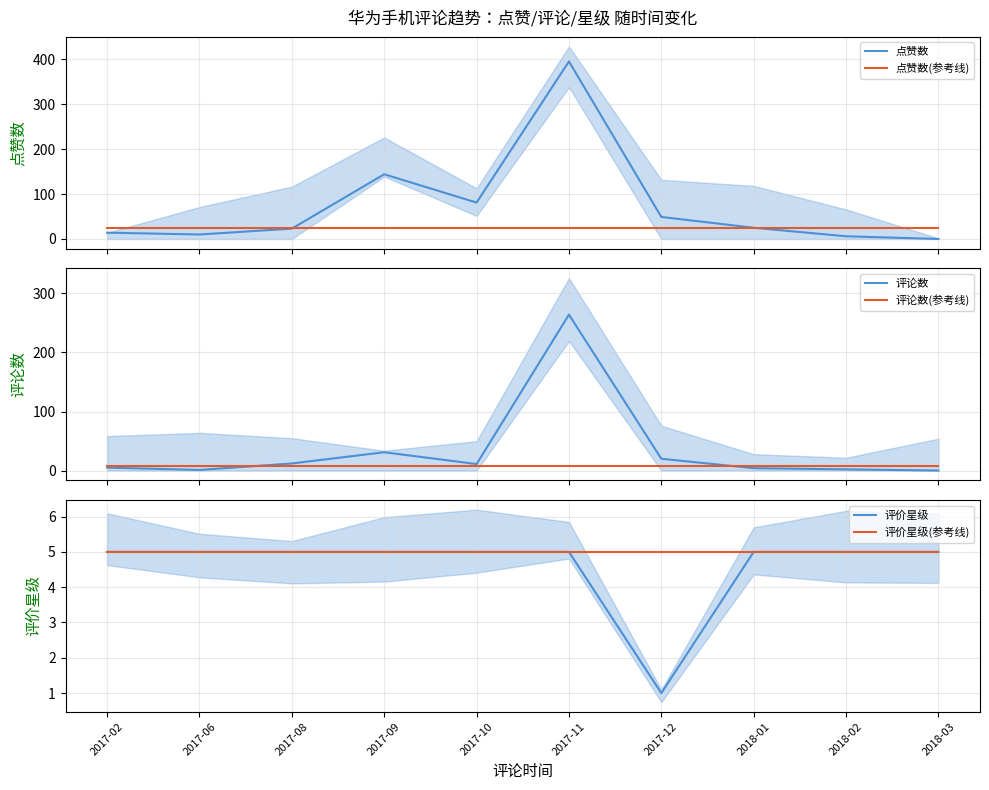

Does the chart display data point markers on the line(s)?

No